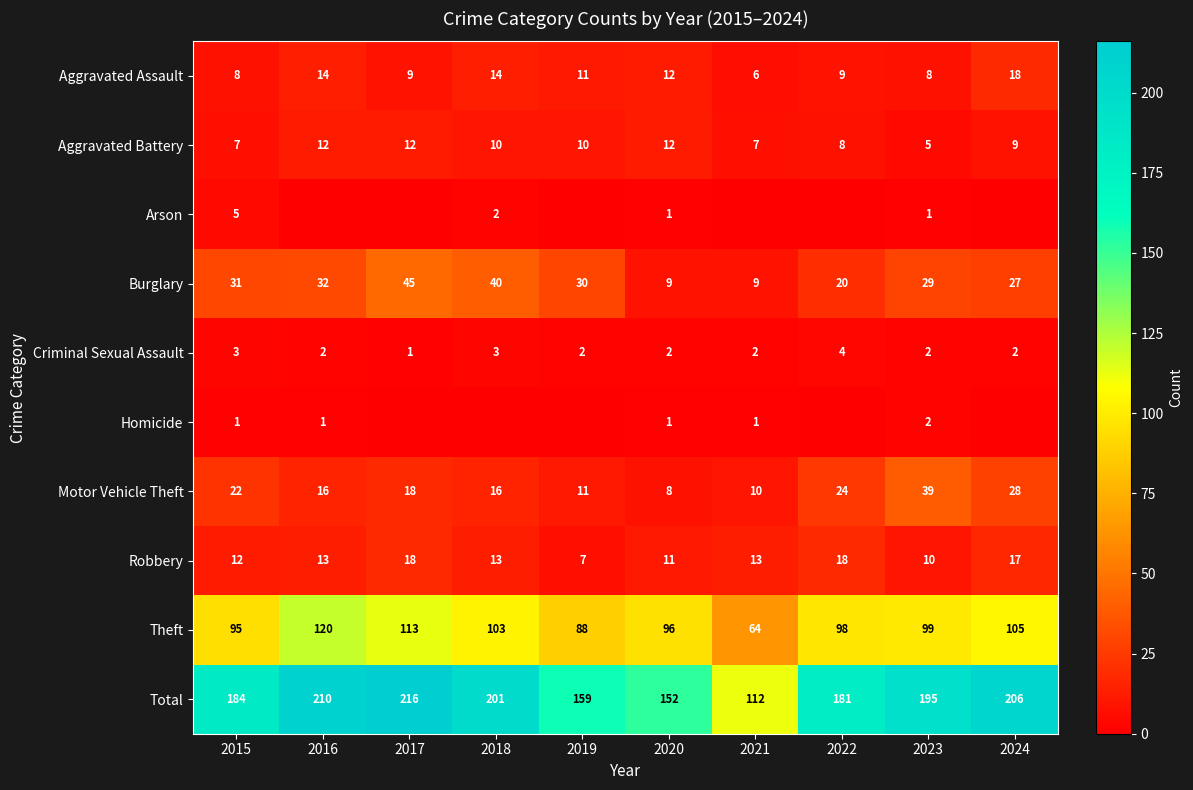

What is the sum of the Robbery values at 2023 and 2018?

23